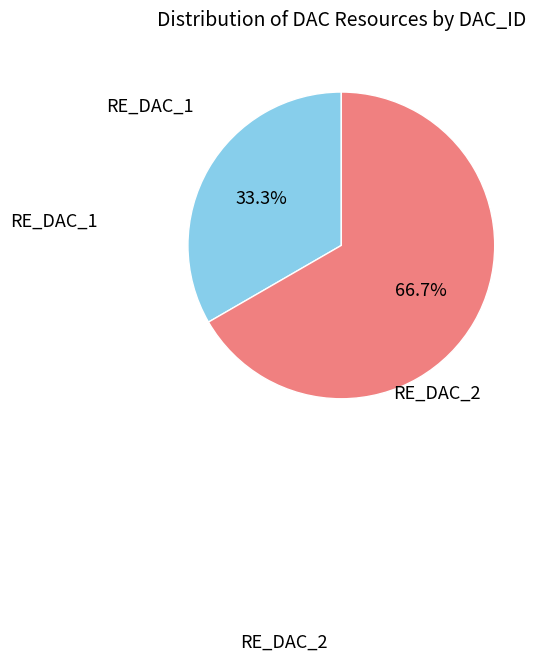

To the nearest percent, what is the average slice percentage?

50%